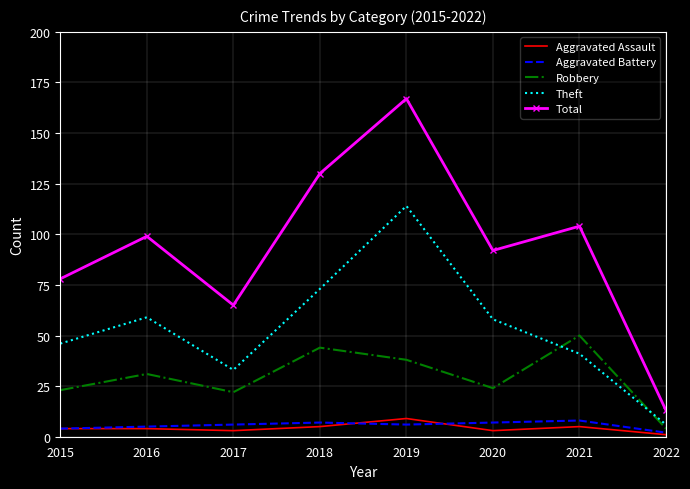

Reading left to right, list all the values displayed in this chart.

Aggravated Assault: 4	4	3	5	9	3	5	1
Aggravated Battery: 4	5	6	7	6	7	8	2
Robbery: 23	31	22	44	38	24	50	4
Theft: 46	59	33	73	114	58	41	6
Total: 78	99	65	130	167	92	104	13